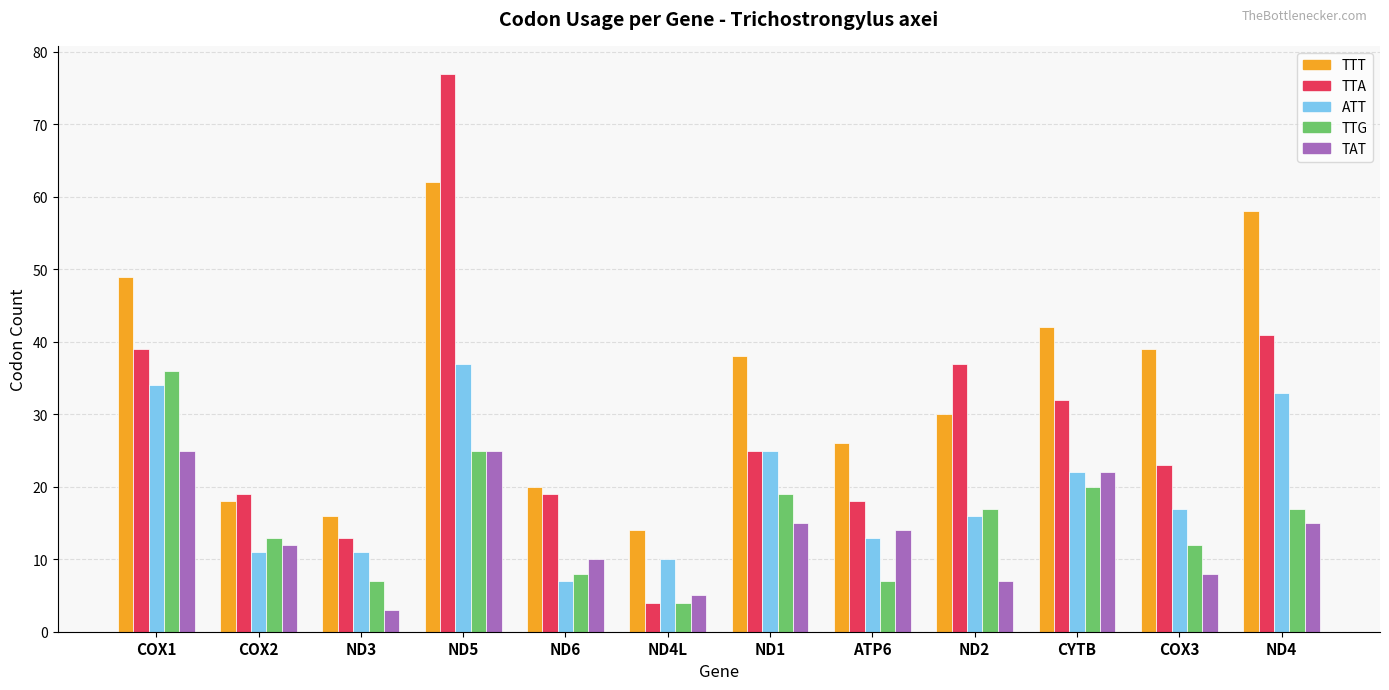

What is the maximum value shown in the chart?

77